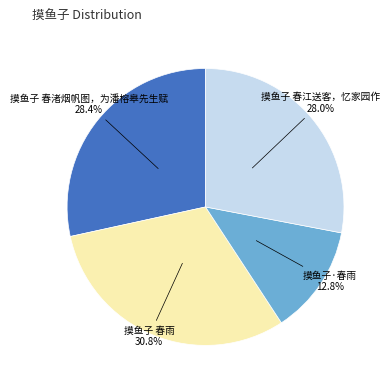

How many segments does this pie chart have?

4